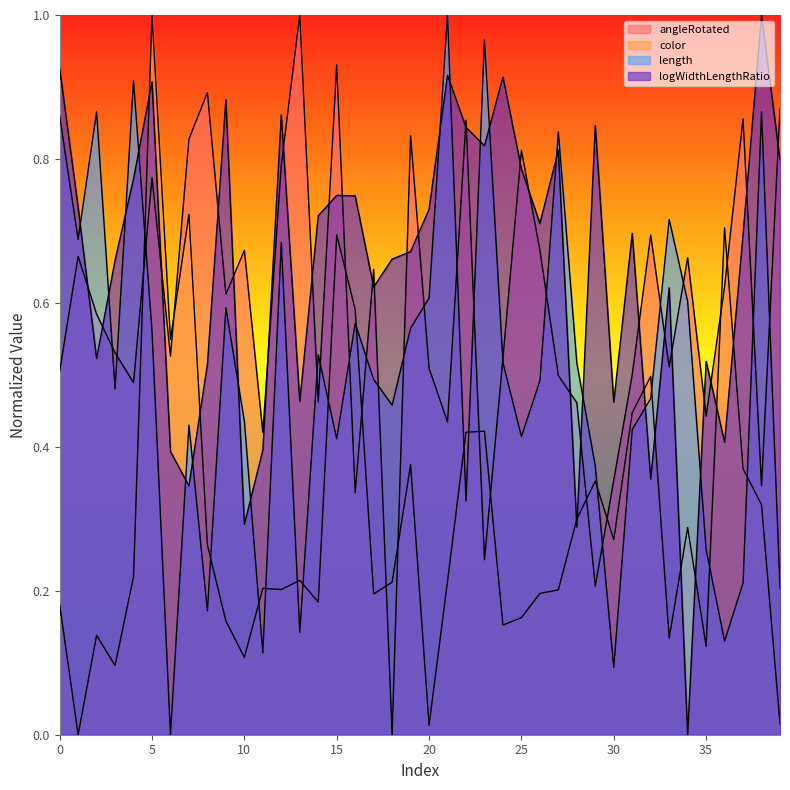

How many intersections are there between logWidthLengthRatio and color?

10